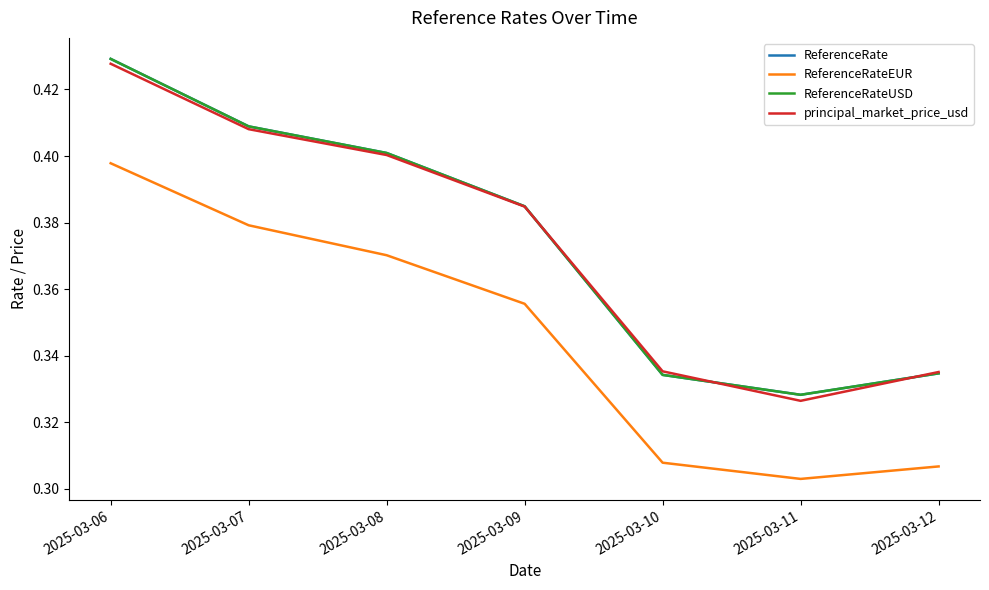

Is it true that ReferenceRateEUR equals 0.3 at 2025-03-10?

True